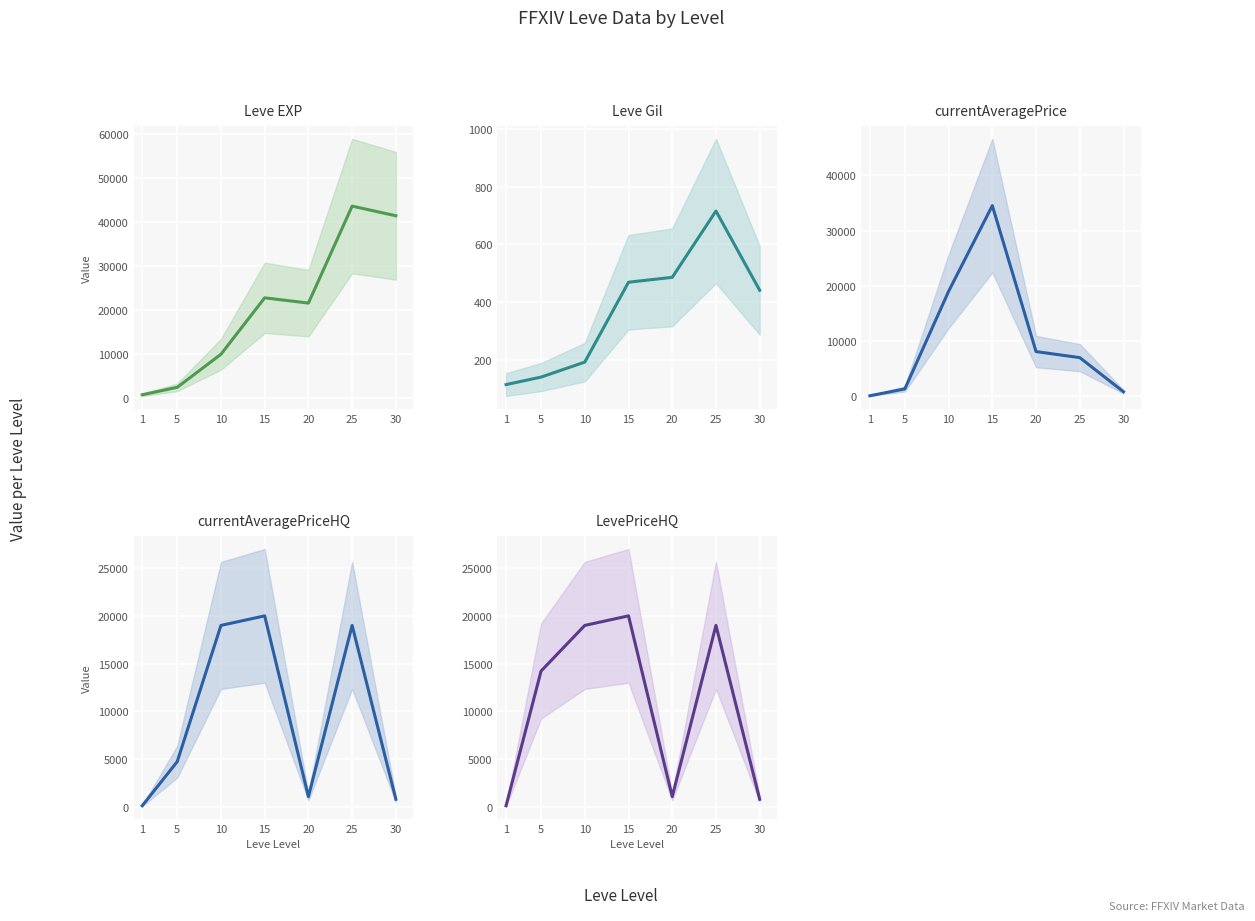

In LevePriceHQ, how many points are lower than both neighbors (excluding endpoints)?

1